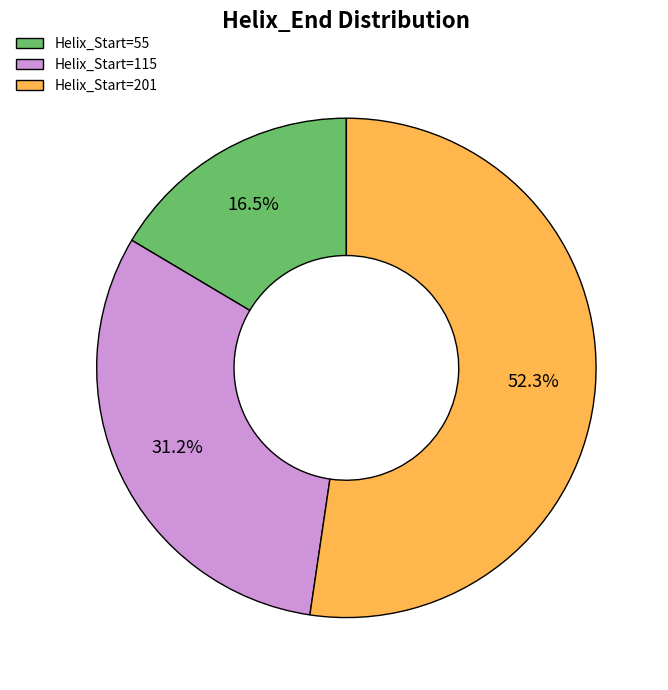

What is the smallest slice in the pie chart?

Helix_Start=55